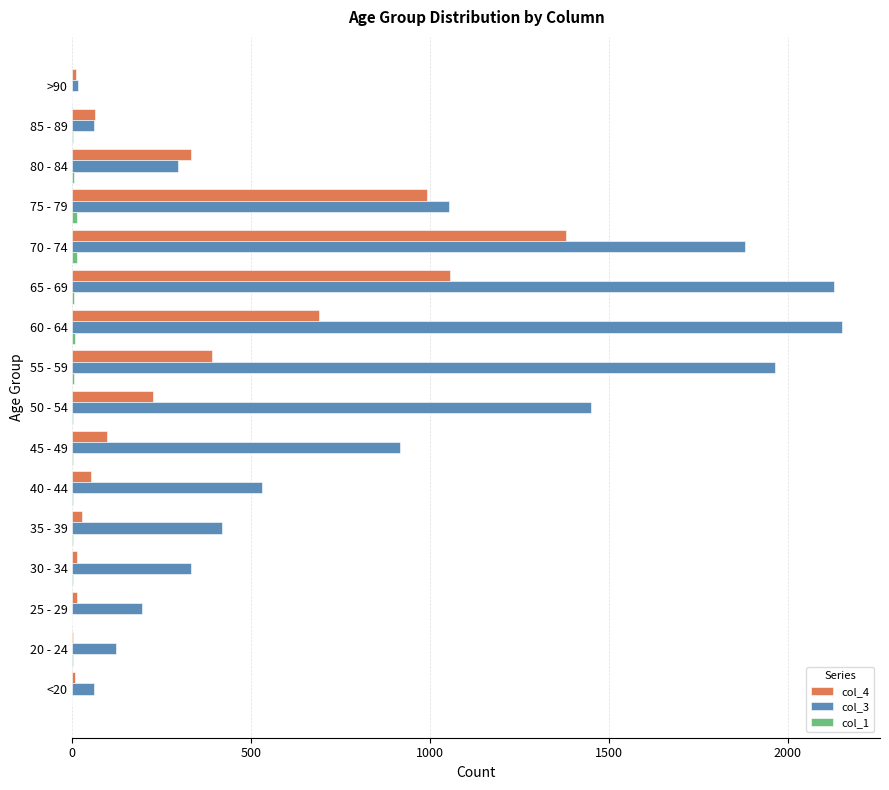

At which label does col_4 reach its peak?

70 - 74